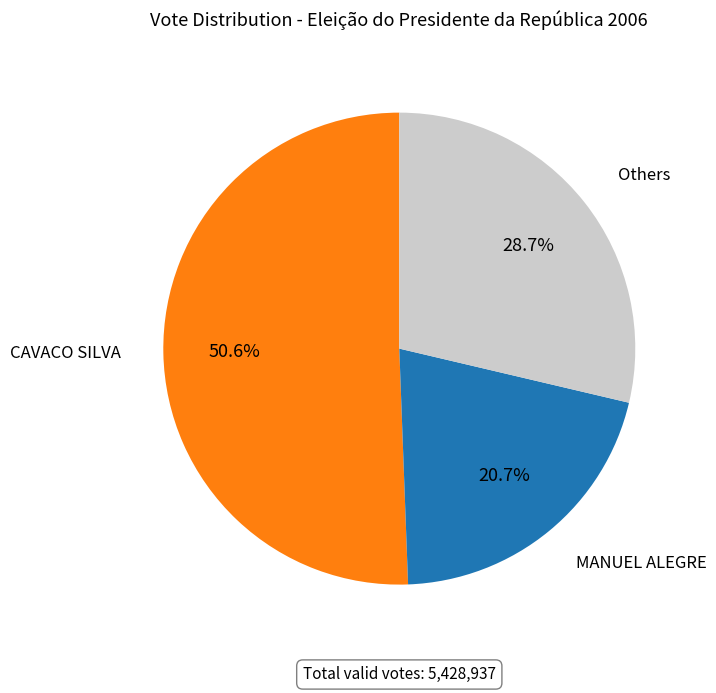

Count the number of slices in the pie.

3